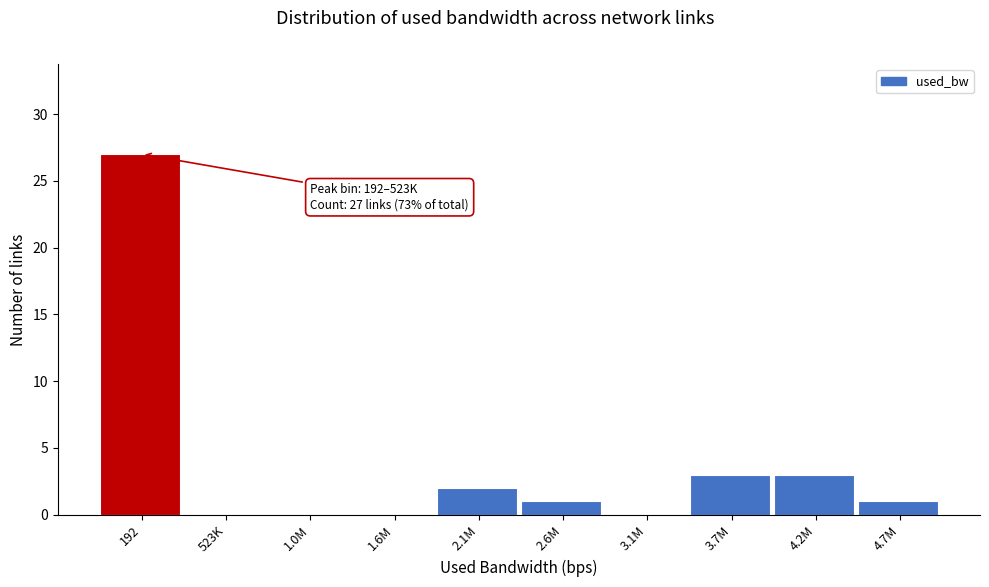

Reading left to right, transcribe all the data shown in this chart.

192=27	523K=0	1.0M=0	1.6M=0	2.1M=2	2.6M=1	3.1M=0	3.7M=3	4.2M=3	4.7M=1